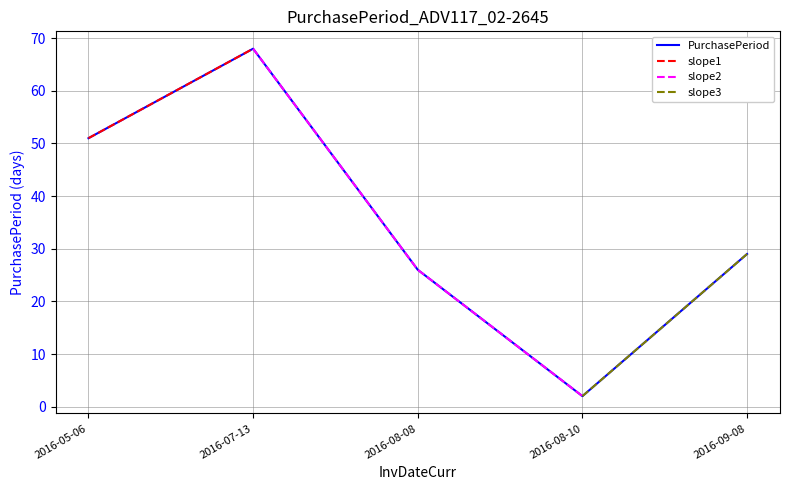

What is the label of the 4th point from the left?

2016-08-10